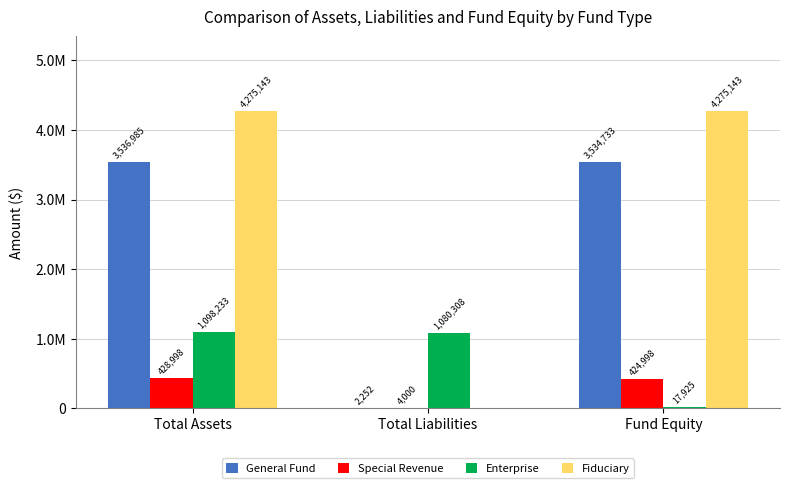

What is the label of the 3rd bar from the left?

Fund Equity